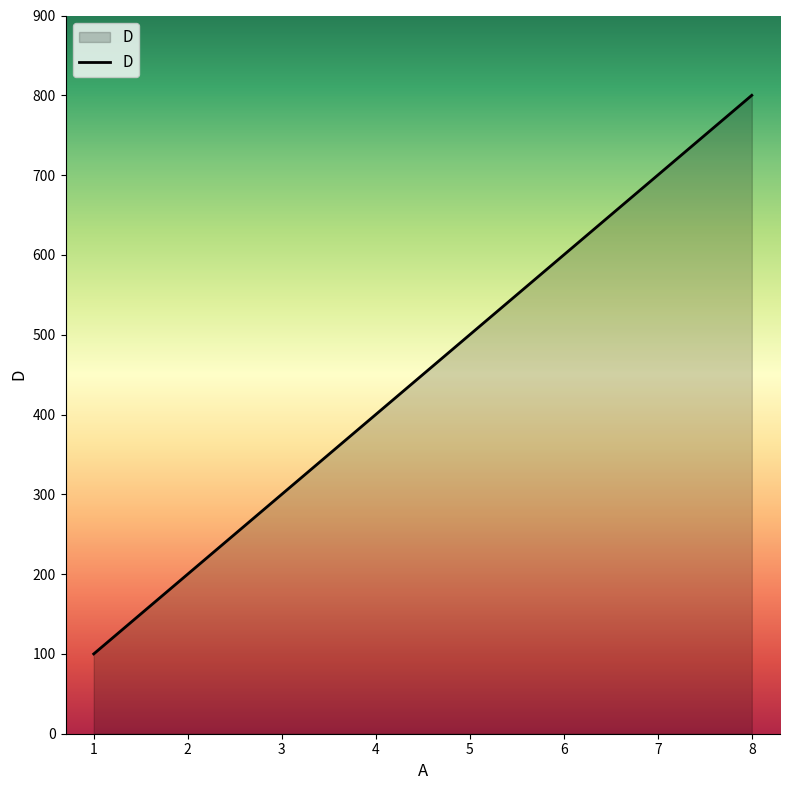

The value at 1 is 333. True or false?

False